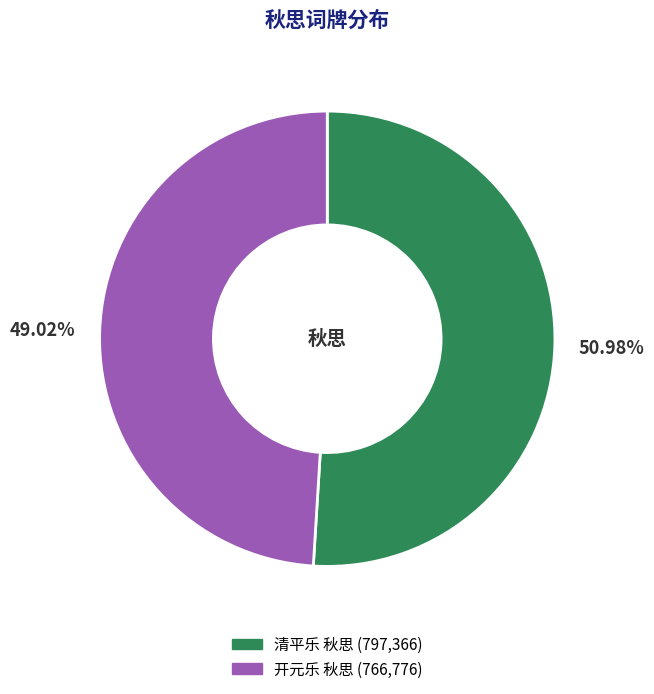

What percentage is the 清平乐 秋思 slice, to the nearest percent?

51%